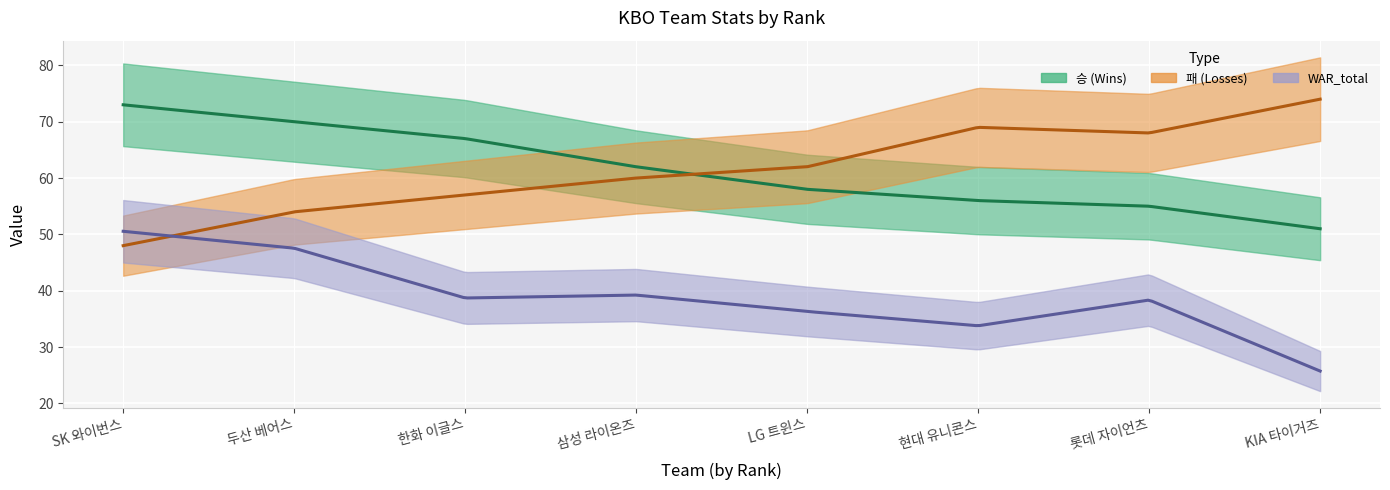

What is the lowest value of the WAR_total series?

25.7